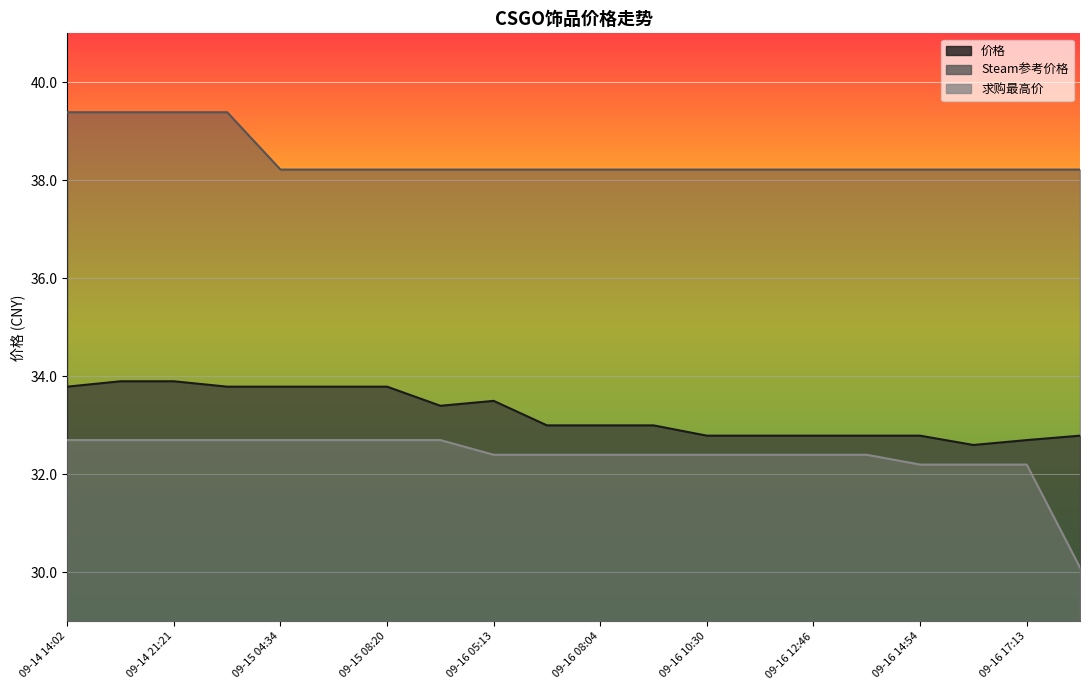

What position from the left is 09-16 15:58?

18